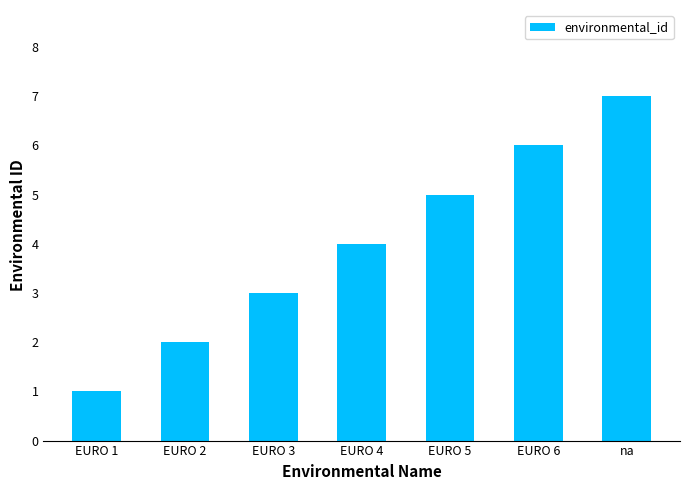

The chart shows a value of 7 at EURO 4. True or false?

False